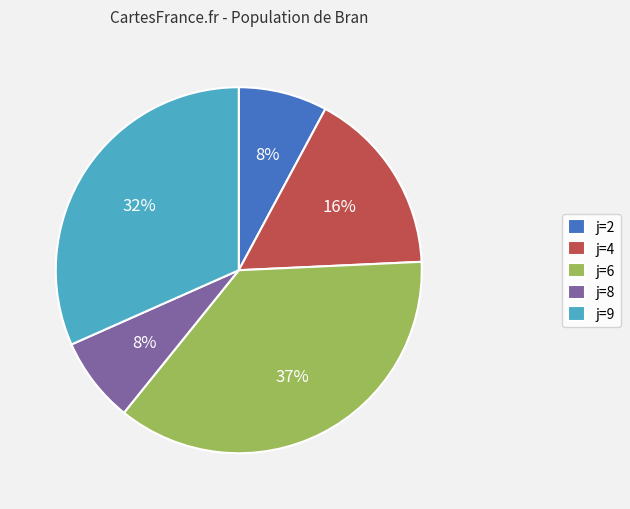

Do j=9 and j=6 together represent more than half of the pie?

Yes